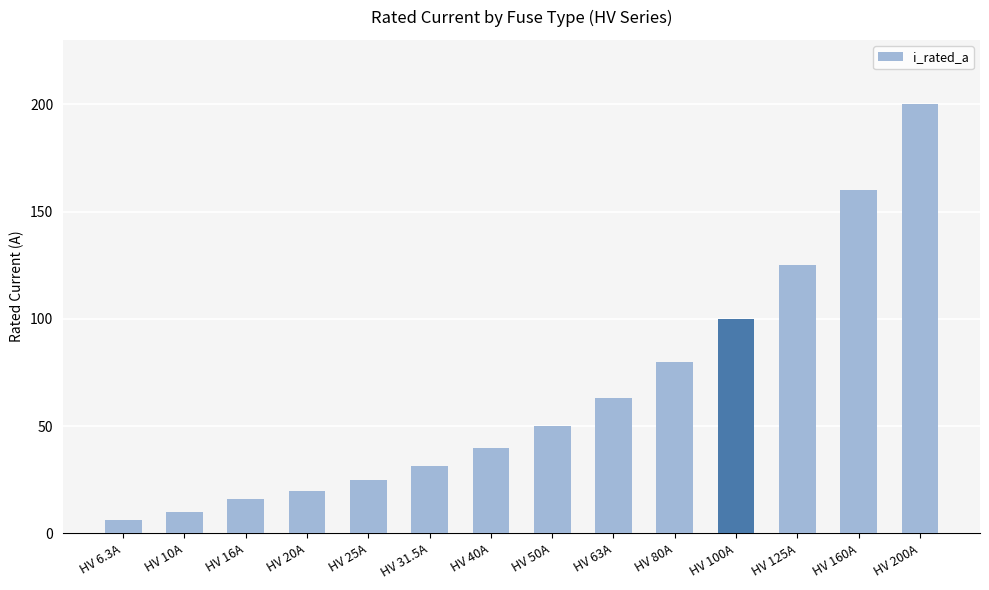

What is the difference between the values at HV 160A and HV 100A?

60.0